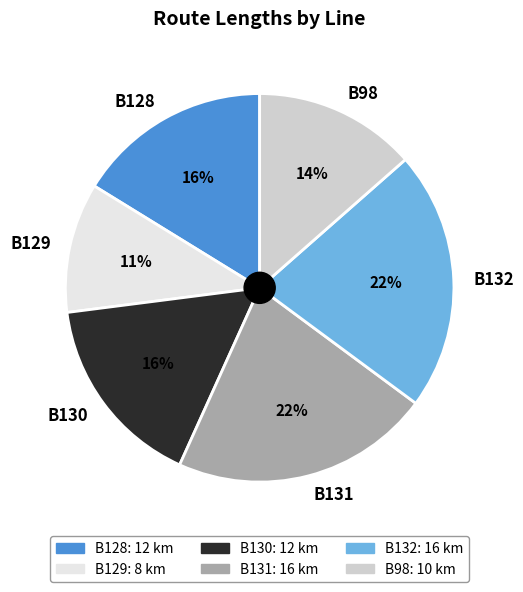

Which category has the smallest portion of the pie?

B129